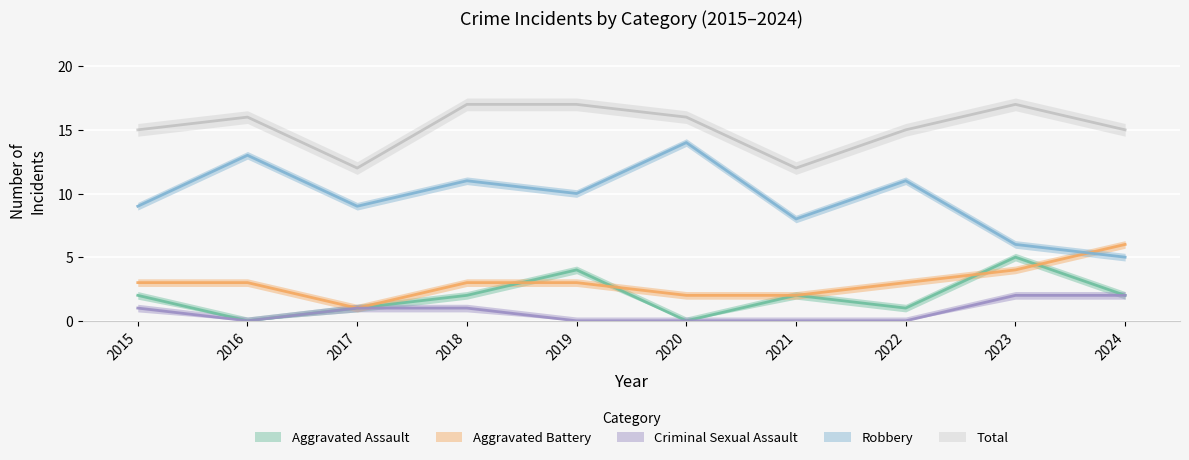

Is this an area chart (filled region under the line)?

No